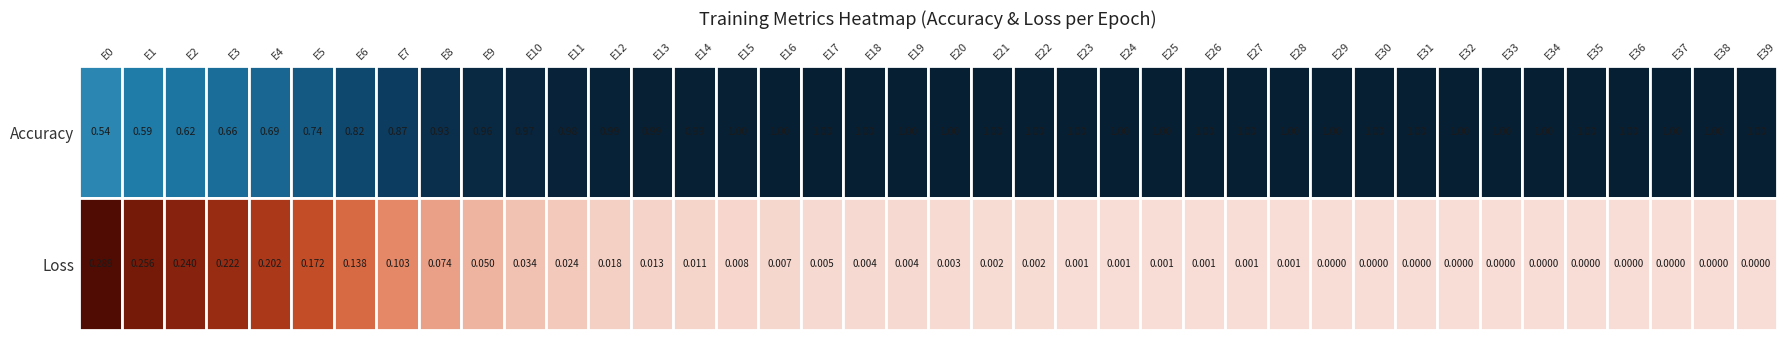

The epoch_30-39 series shows 1.0 at 8. True or false?

True